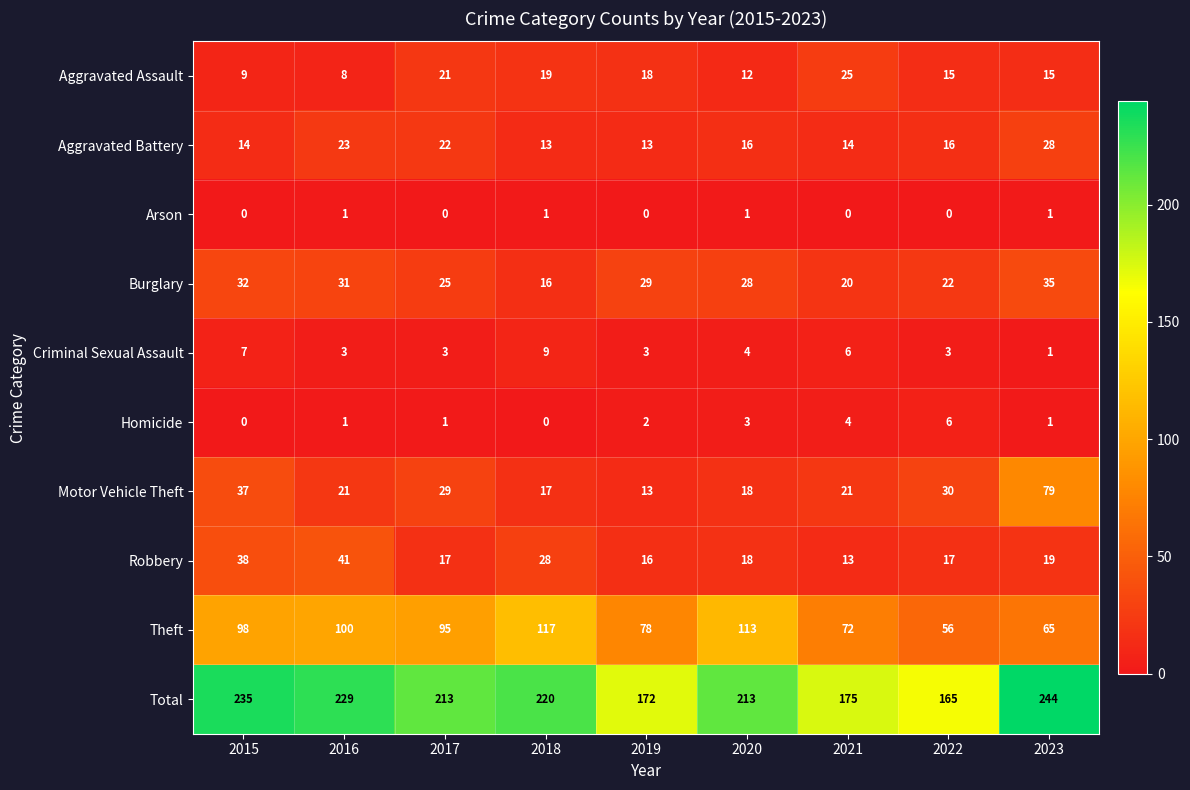

At which category is the sum across all series the highest?

2023